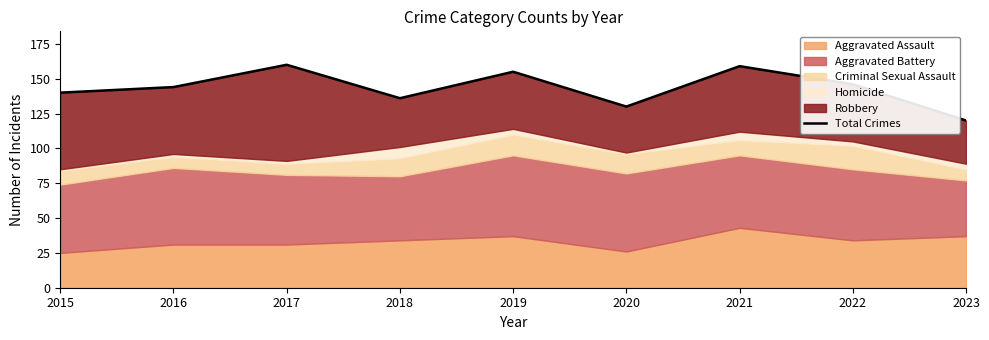

Where does the data first go above 144?

2017